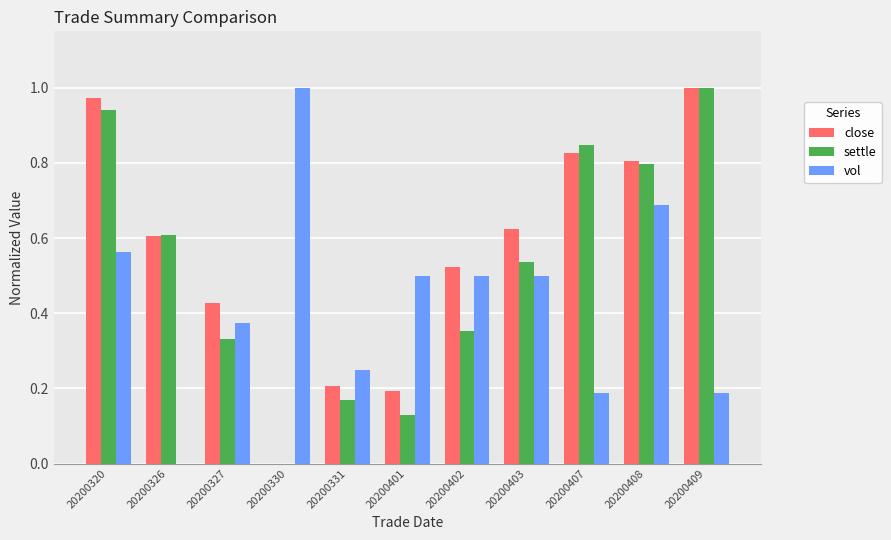

Is it true that close equals 0.6 at 20200403?

True